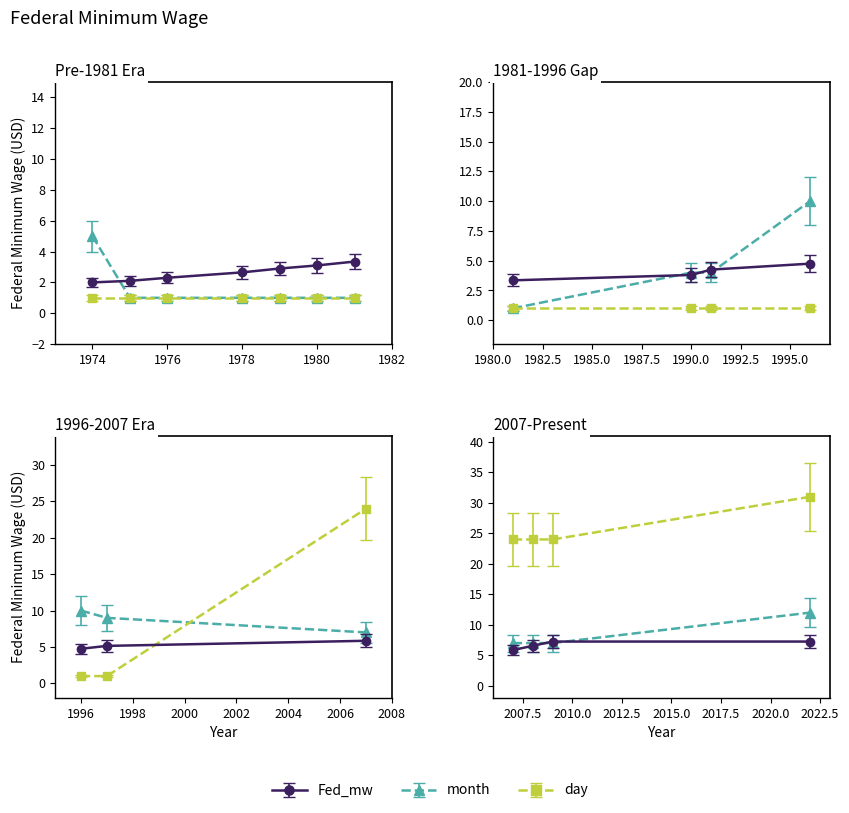

What is the average value of the day series?

7.6